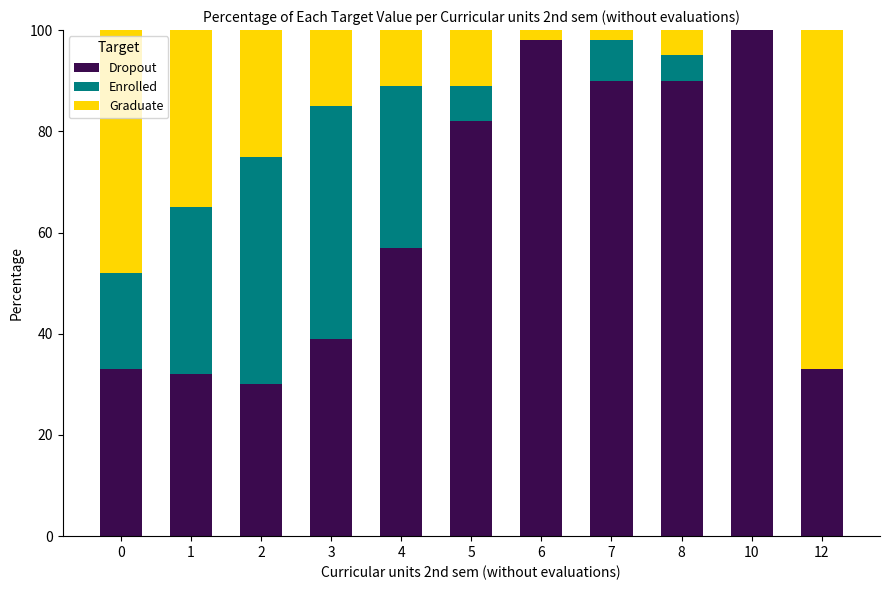

What is the maximum value for Dropout?

100